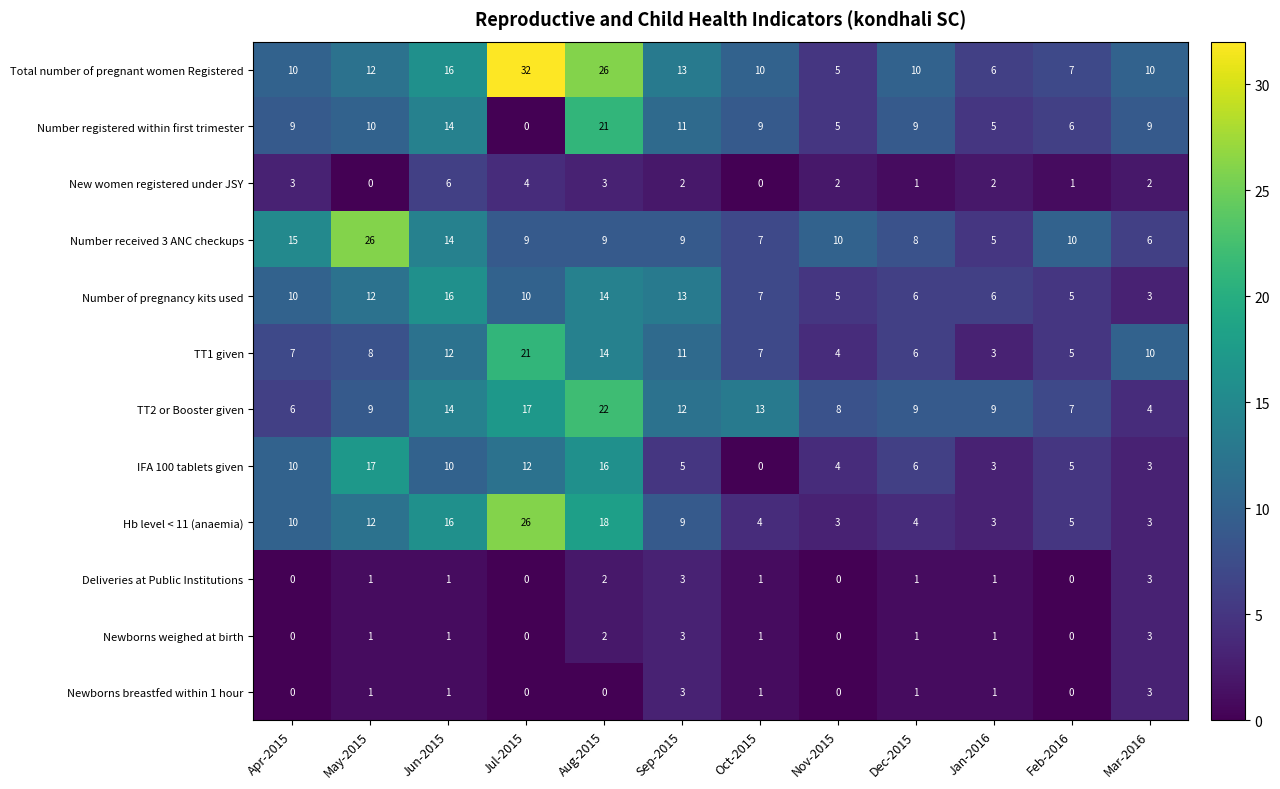

Count the number of data series in this chart.

12